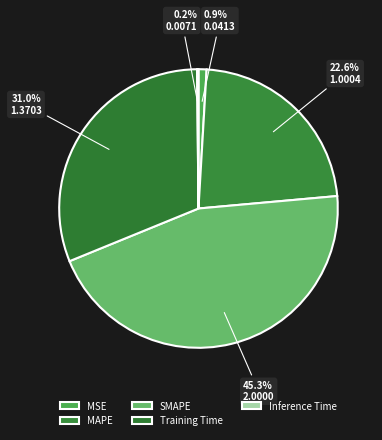

Is the sum of MAPE and Training Time greater than half?

Yes